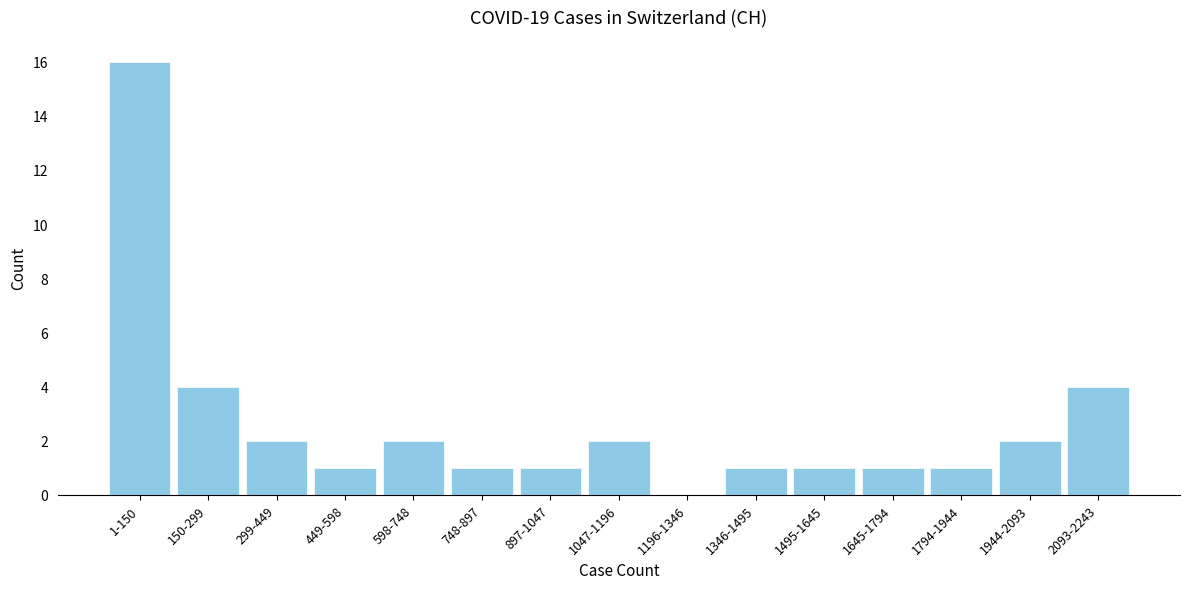

Reading right to left, extract all data points from this chart.

2093-2243=4	1944-2093=2	1794-1944=1	1645-1794=1	1495-1645=1	1346-1495=1	1196-1346=0	1047-1196=2	897-1047=1	748-897=1	598-748=2	449-598=1	299-449=2	150-299=4	1-150=16